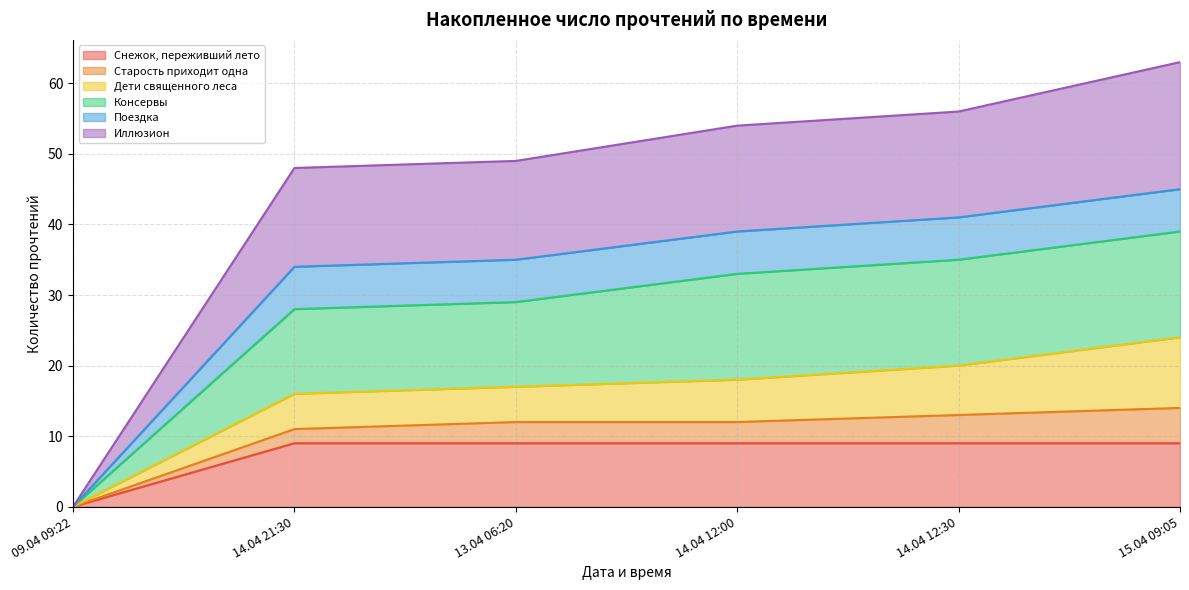

Which category has the lowest value in the Снежок, переживший лето series?

09.04 09:22